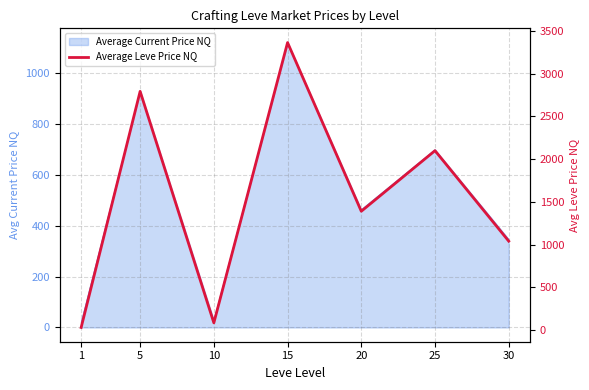

How many points are higher than both their immediate neighbors (excluding endpoints)?

3